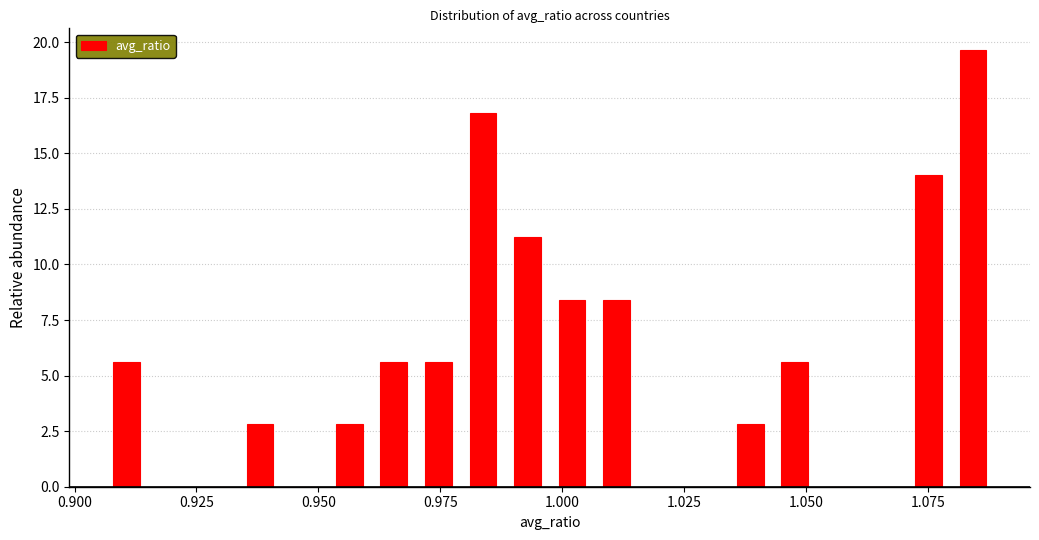

Around what value on the x-axis is the tallest bar? Give the approximate position of its centre, as read against the axis.

1.085